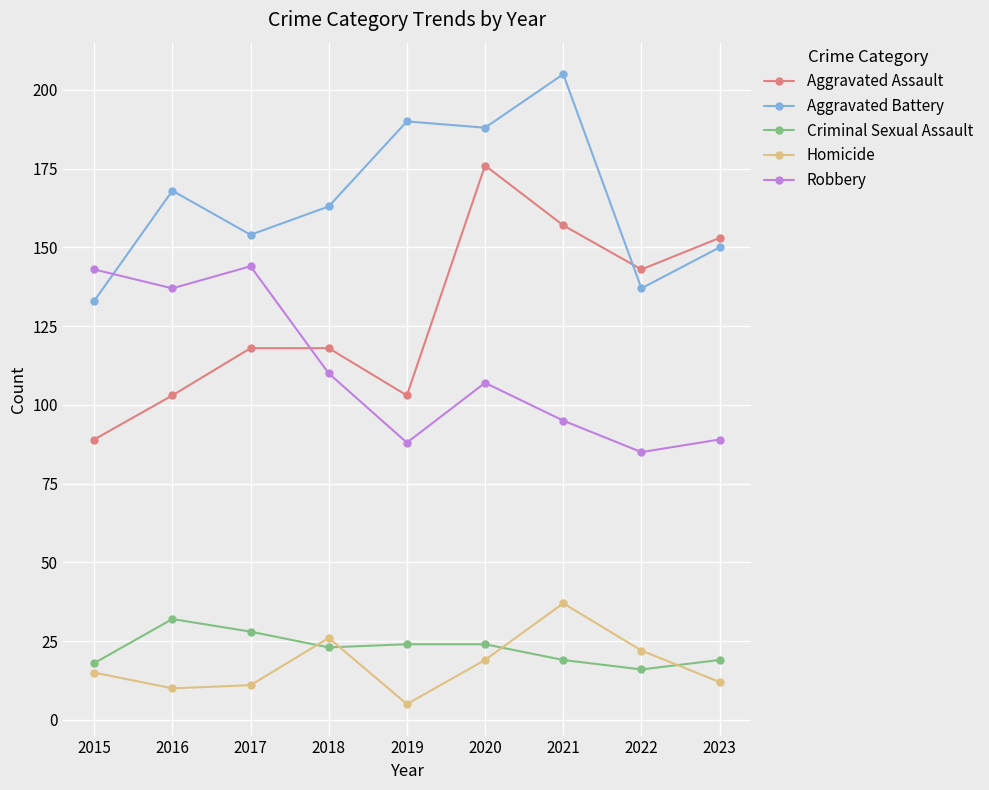

What value does the Aggravated Battery series have at 2015?

133